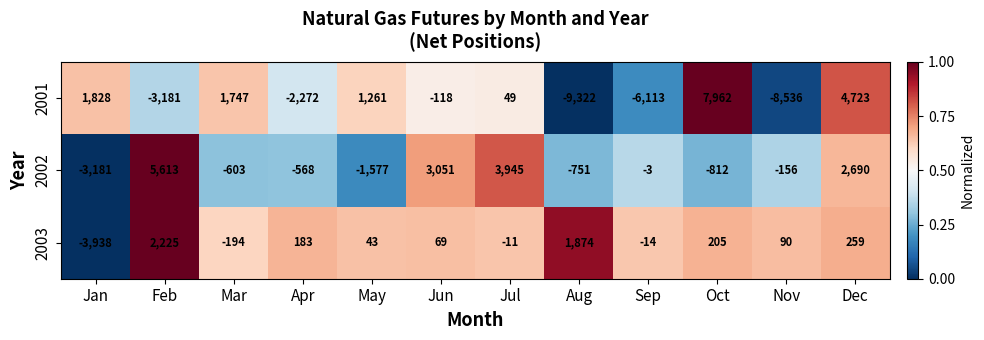

What is the maximum value shown in the chart?

7962